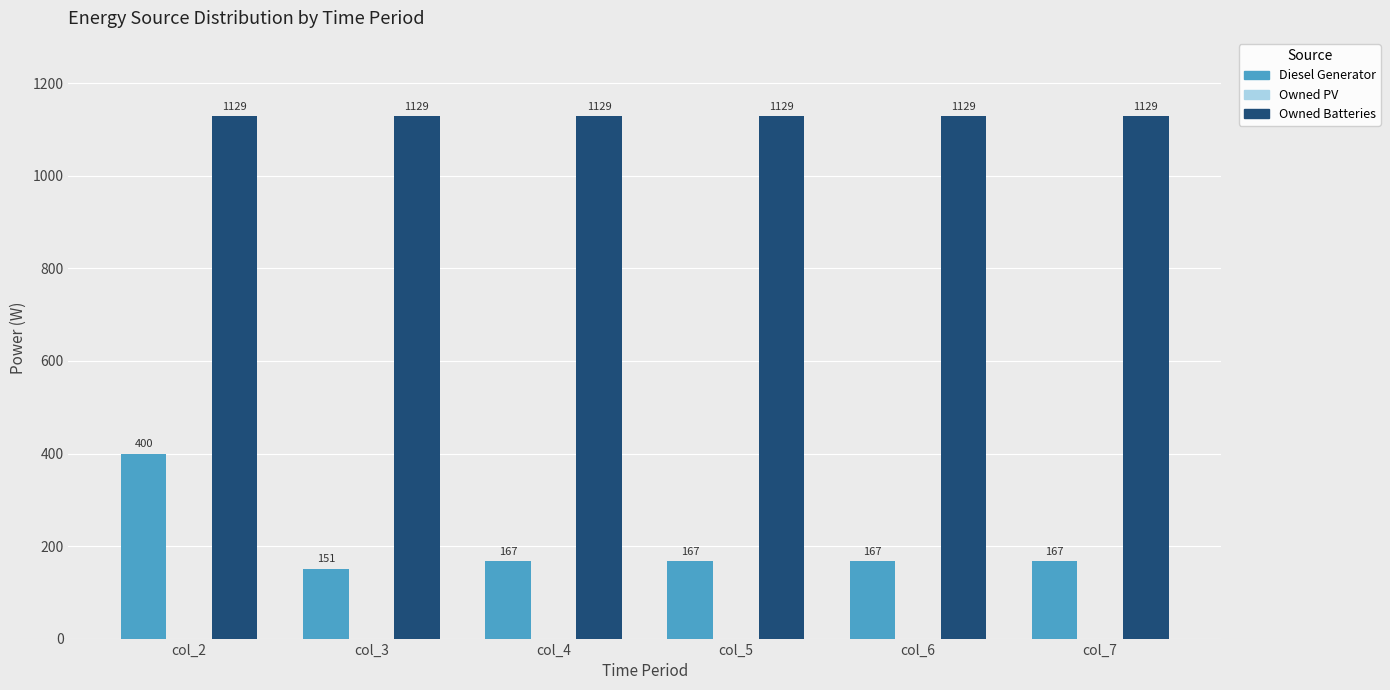

At which label does Diesel Generator reach its minimum?

col_3